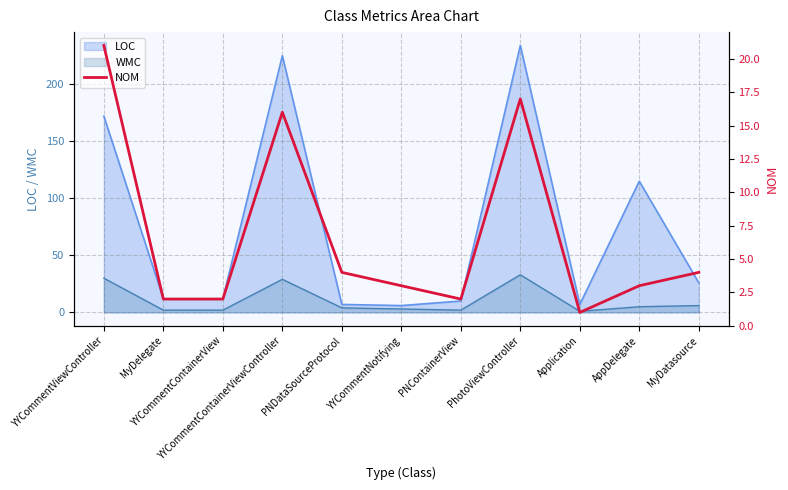

What is the label of the 6th point from the right?

YYCommentNotifying